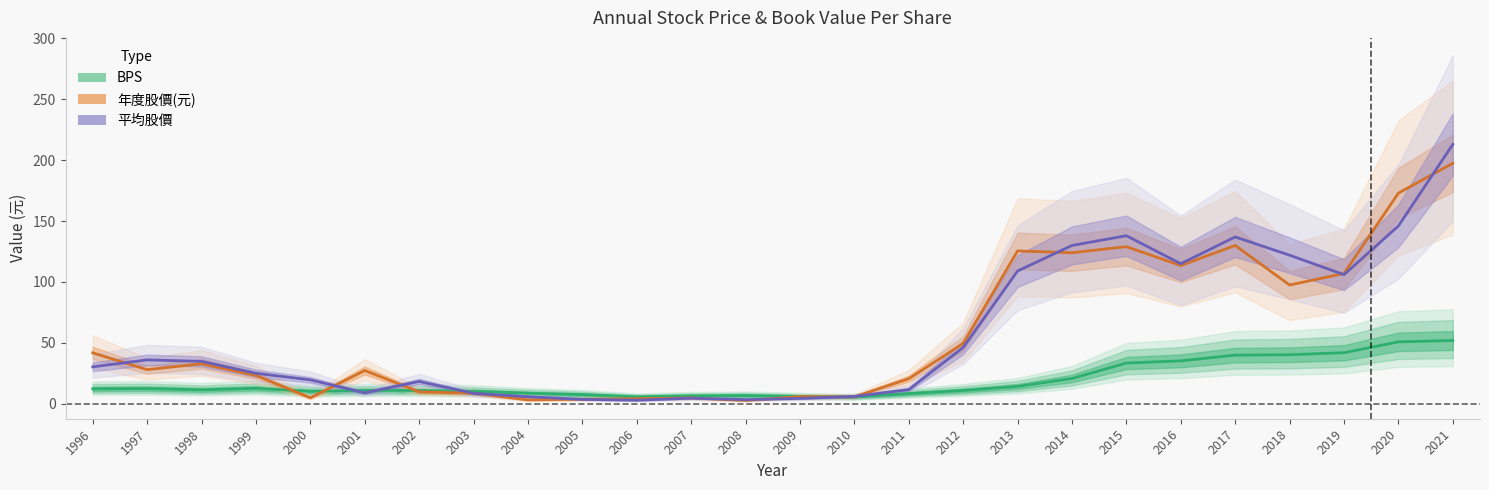

What is the value of the 平均股價 point at the 17th from the left?

46.2